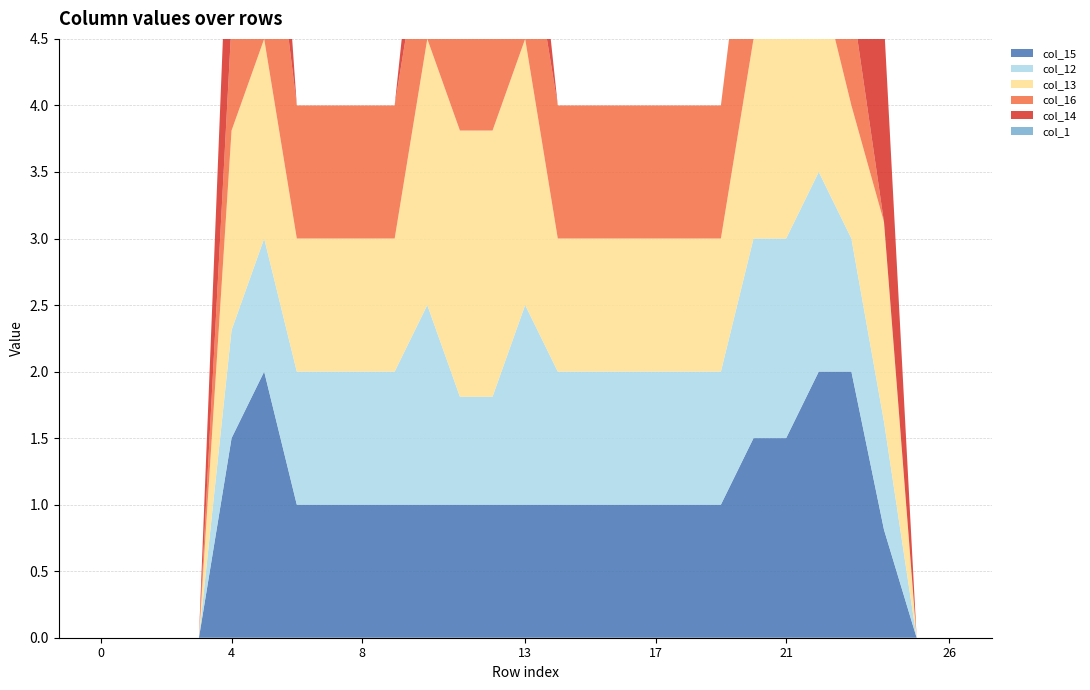

Reading left to right, what are all the values shown in this chart?

col_15: 0=0.0	1=0.0	2=0.0	3=0.0	4=1.5	5=2.0	6=1.0	7=1.0	8=1.0	9=1.0	10=1.0	11=1.0	12=1.0	13=1.0	14=1.0	15=1.0	16=1.0	17=1.0	18=1.0	19=1.0	20=1.5	21=1.5	22=2.0	23=2.0	24=0.8	25=0.0	26=0.0
col_12: 0=0.0	1=0.0	2=0.0	3=0.0	4=0.8	5=1.0	6=1.0	7=1.0	8=1.0	9=1.0	10=1.5	11=0.8	12=0.8	13=1.5	14=1.0	15=1.0	16=1.0	17=1.0	18=1.0	19=1.0	20=1.5	21=1.5	22=1.5	23=1.0	24=0.8	25=0.0	26=0.0
col_13: 0=0.0	1=0.0	2=0.0	3=0.0	4=1.5	5=1.5	6=1.0	7=1.0	8=1.0	9=1.0	10=2.0	11=2.0	12=2.0	13=2.0	14=1.0	15=1.0	16=1.0	17=1.0	18=1.0	19=1.0	20=1.5	21=1.5	22=1.5	23=1.0	24=1.5	25=0.0	26=0.0
col_16: 0=0.0	1=0.0	2=0.0	3=0.0	4=0.8	5=1.5	6=1.0	7=1.0	8=1.0	9=1.0	10=1.0	11=1.0	12=1.0	13=1.0	14=1.0	15=1.0	16=1.0	17=1.0	18=1.0	19=1.0	20=1.5	21=1.5	22=1.5	23=0.8	24=0.0	25=0.0	26=0.0
col_14: 0=0.0	1=0.0	2=0.0	3=0.0	4=1.5	5=1.5	6=0.0	7=0.0	8=0.0	9=0.0	10=0.8	11=1.5	12=1.5	13=0.8	14=0.0	15=0.0	16=0.0	17=0.0	18=0.0	19=0.0	20=0.0	21=0.0	22=0.8	23=1.5	24=1.5	25=0.0	26=0.0
col_1: 0=0.0	1=0.0	2=0.0	3=0.0	4=0.0	5=0.0	6=0.0	7=0.0	8=0.0	9=0.0	10=0.0	11=0.0	12=0.0	13=0.0	14=0.0	15=0.0	16=0.0	17=0.0	18=0.0	19=0.0	20=0.0	21=0.0	22=0.0	23=0.0	24=0.0	25=0.0	26=0.0